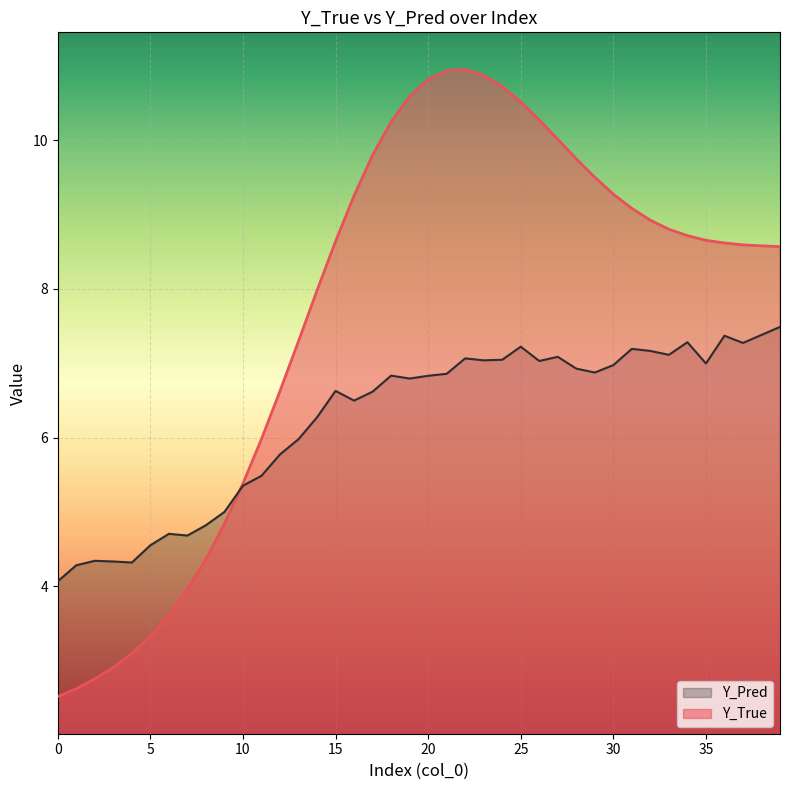

Is the value of Y_Pred at 32 greater than the value of Y_True at 13?

No